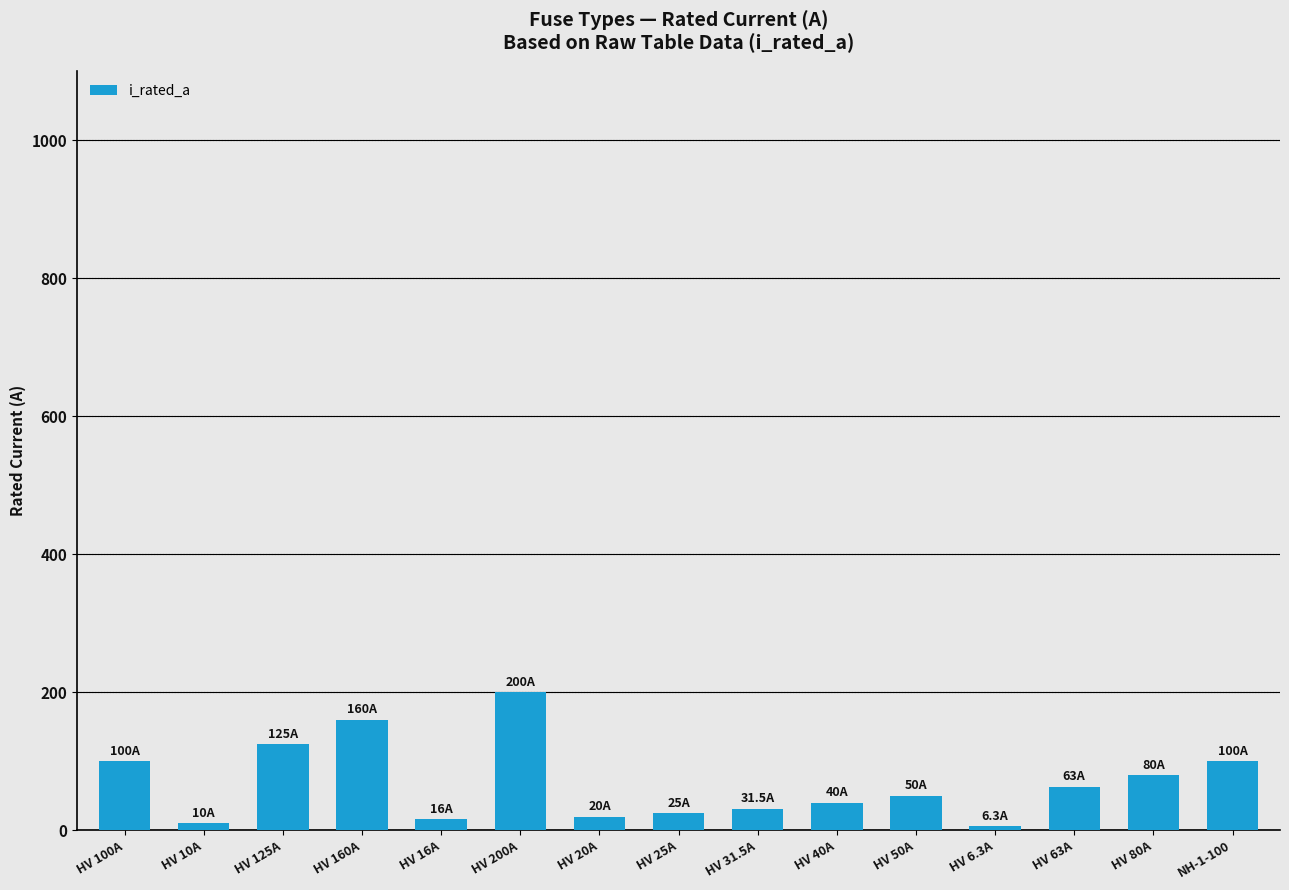

The chart shows a value of 200.0 at HV 200A. True or false?

True